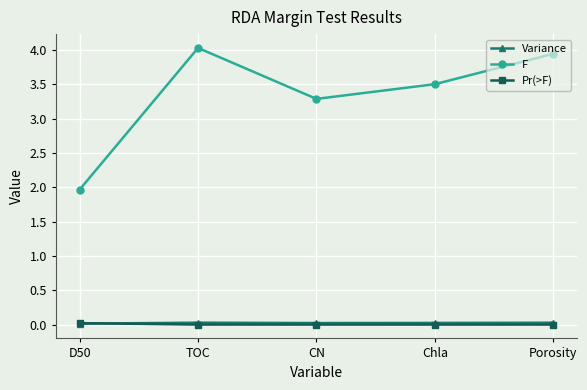

Is it true that Variance equals 0.0 at TOC?

True